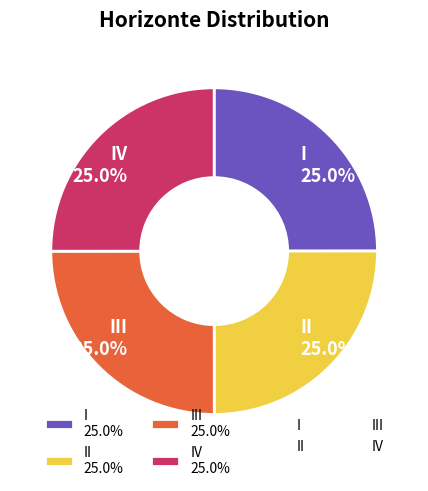

What is the ratio of the value at IV 25.0% to the value at II 25.0%?

1.0